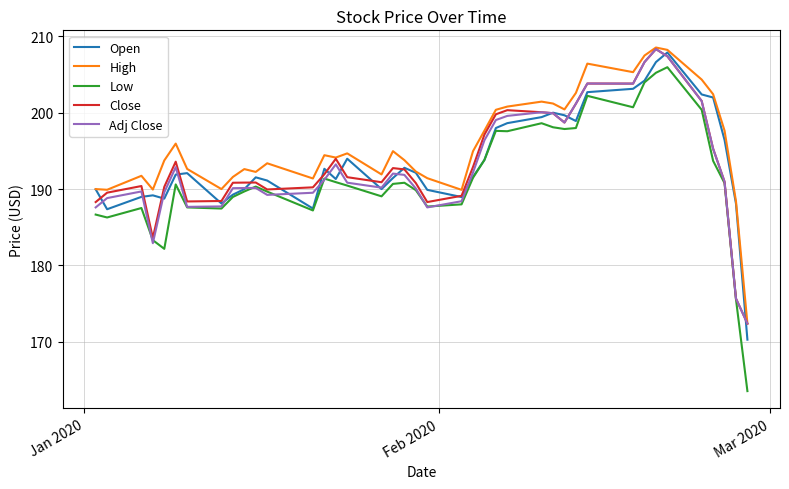

What is the maximum value for Low?

206.0